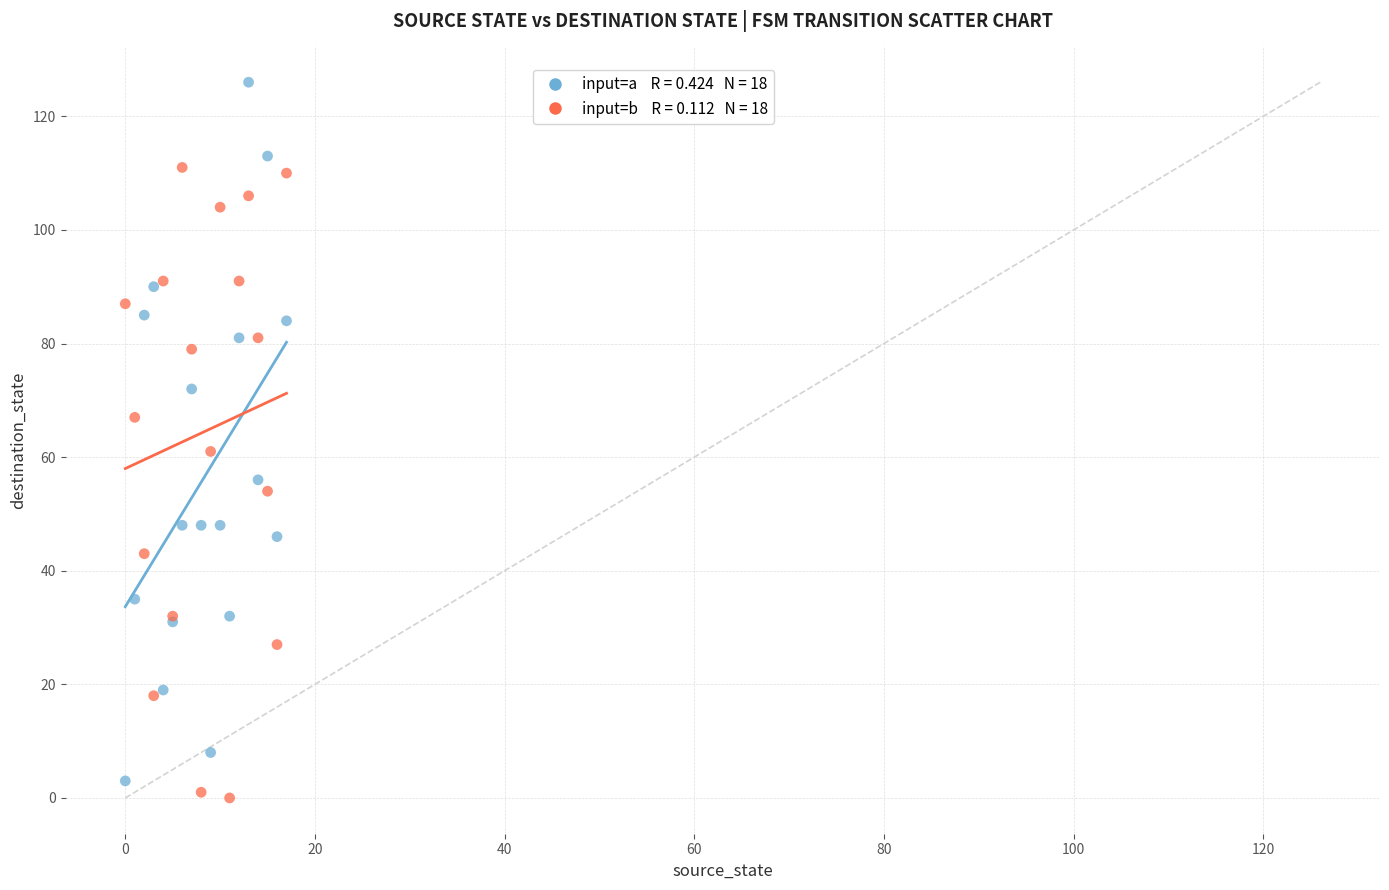

Across all series, what Y value is closest to 63?

61